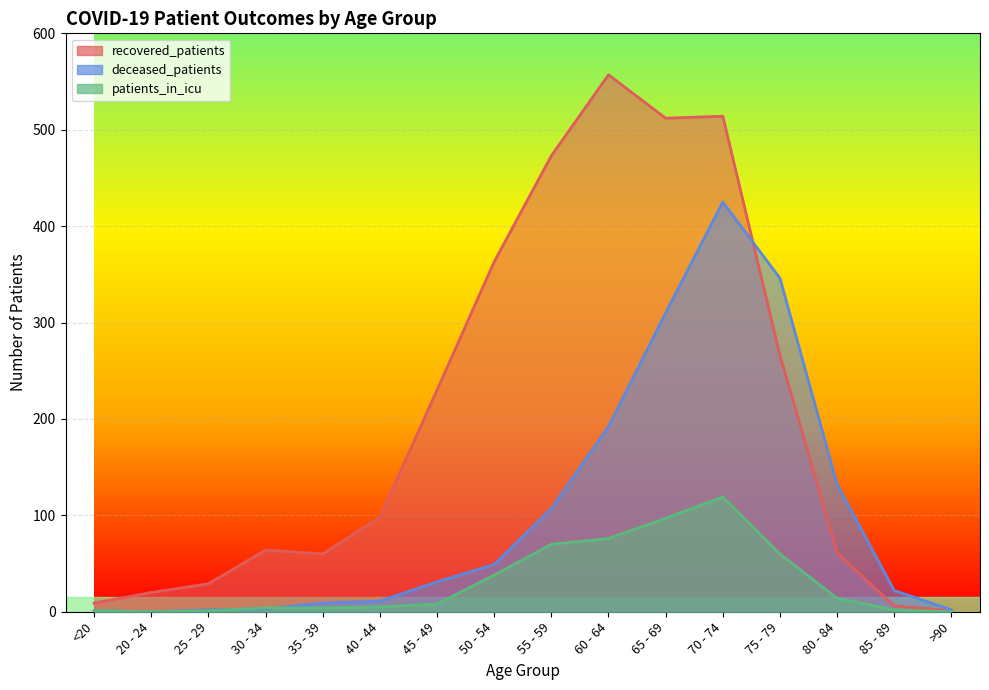

Reading right to left, extract all data points from this chart.

recovered_patients: 1	6	61	266	514	512	557	473	363	230	98	60	64	29	20	9
deceased_patients: 2	22	132	346	425	310	192	107	49	31	11	9	3	2	0	1
patients_in_icu: 0	2	14	60	119	97	76	70	38	8	5	4	4	1	0	1